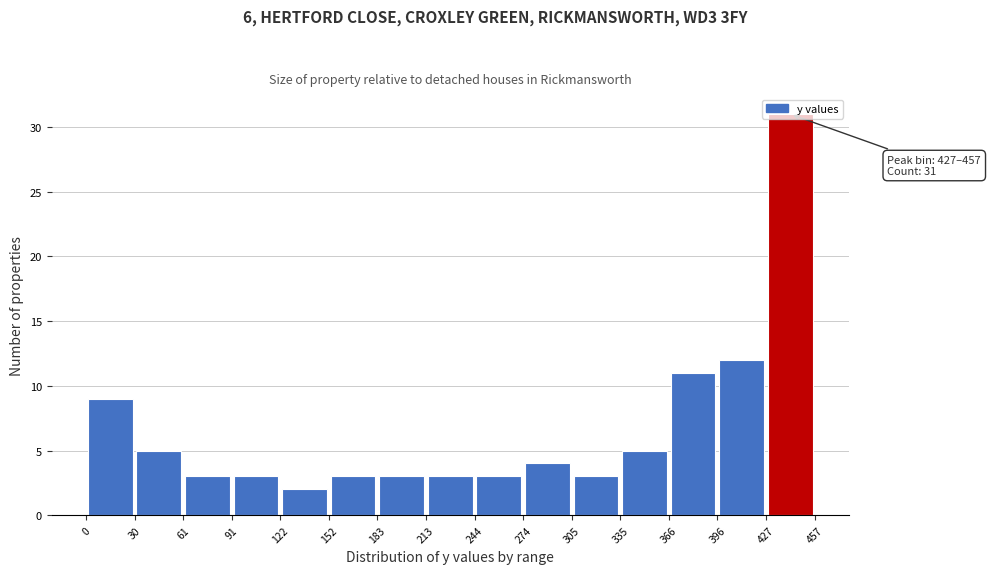

Over which range of the x-axis is the bar tallest?

427 to 457